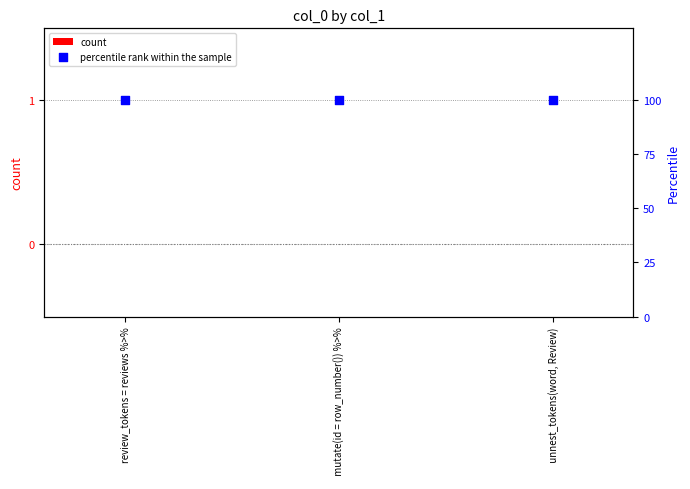

At which category is the sum across all series the highest?

review_tokens = reviews %>%